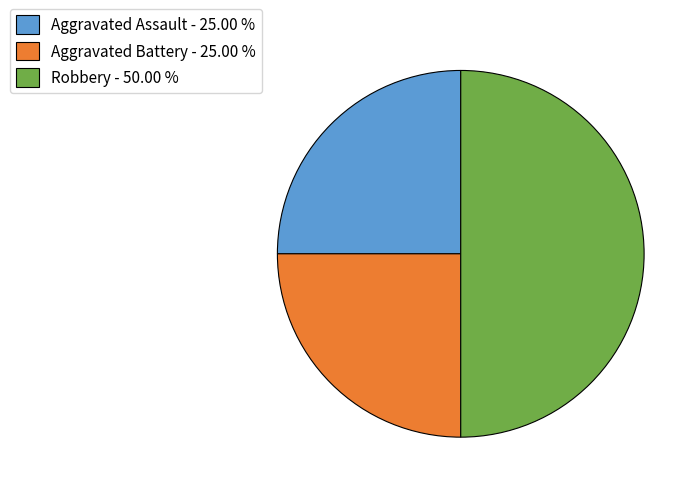

Which has a higher value, Robbery - 50.00 % or Aggravated Assault - 25.00 %?

Robbery - 50.00 %